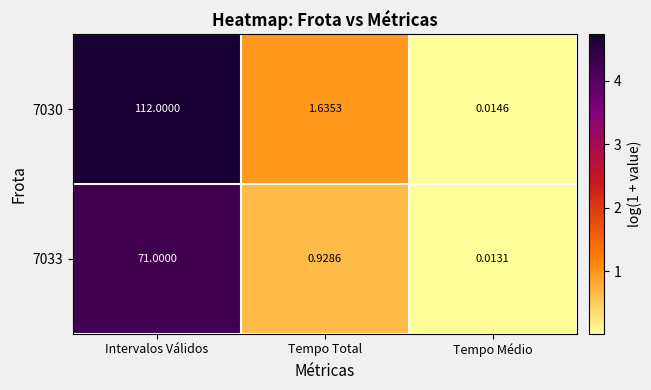

Rank the categories by 7033 value from highest to lowest.

Intervalos Válidos, Tempo Total, Tempo Médio